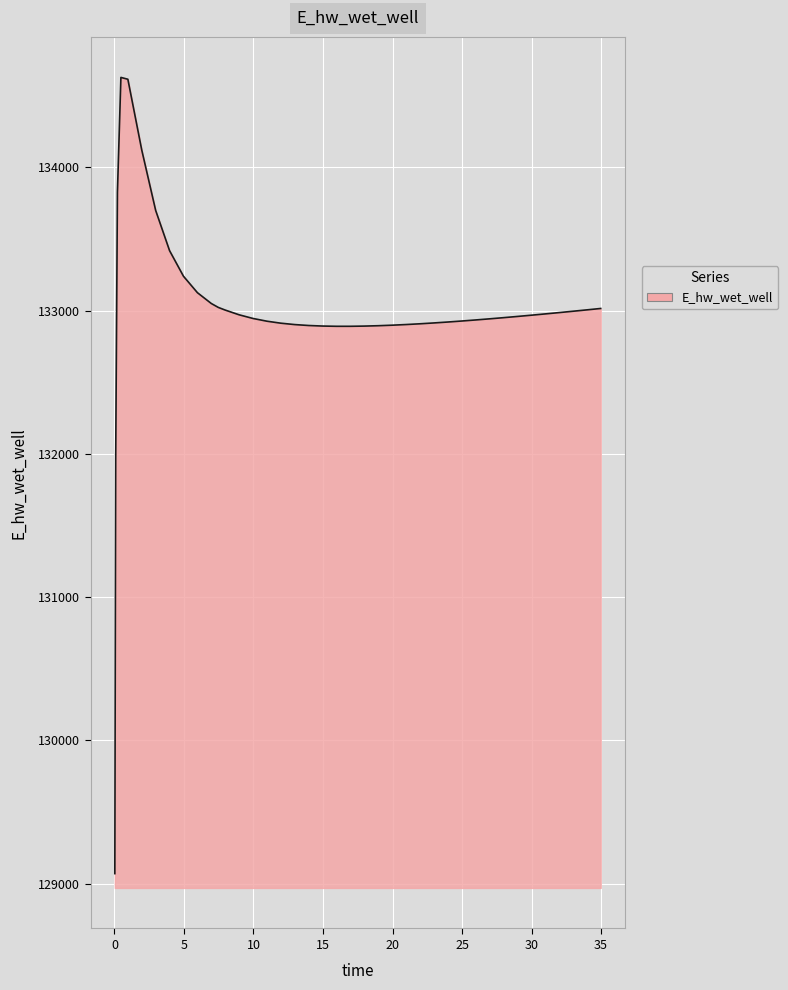

What is the minimum value shown in the chart?

129070.3